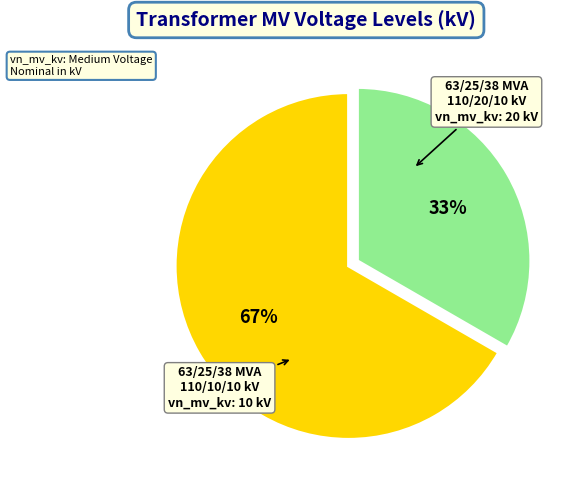

How many segments does this pie chart have?

2